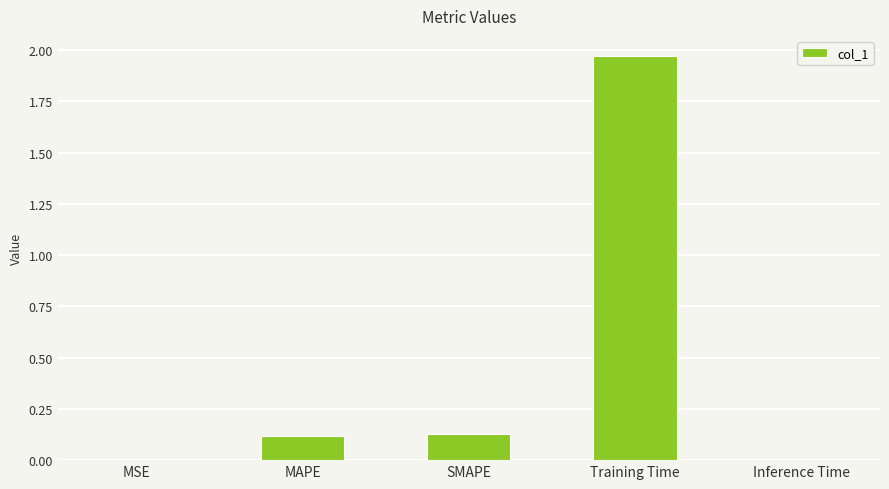

What is the sum of all values?

2.2